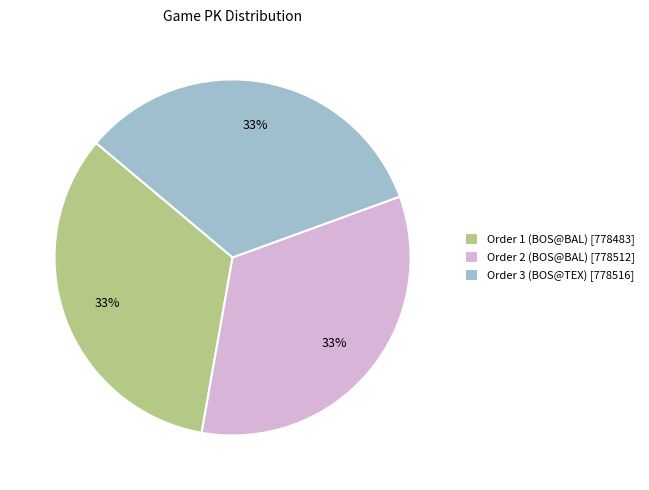

How many slices are in this pie chart?

3